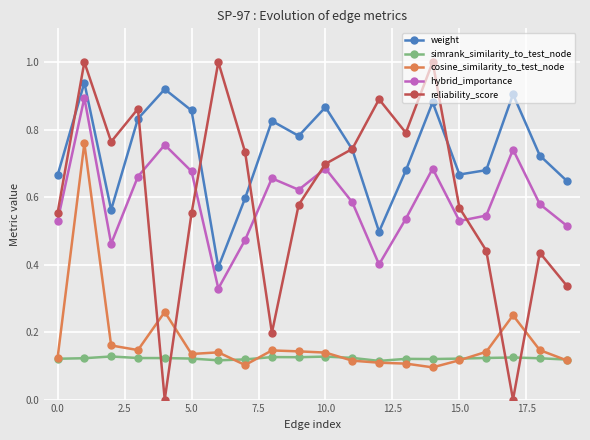

Count the number of categories in the chart.

20